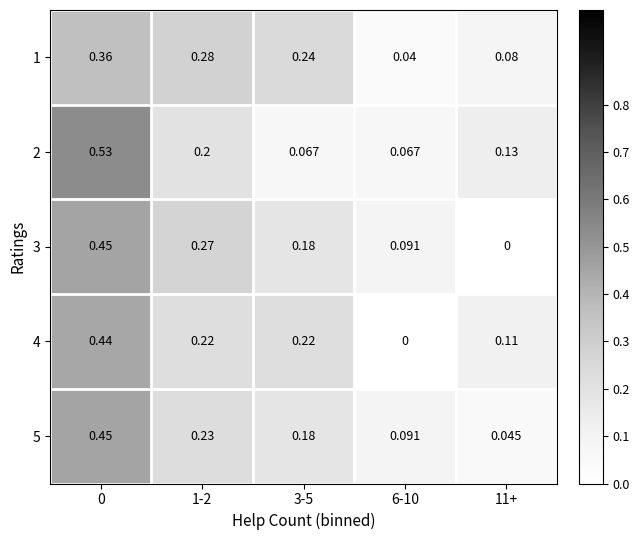

Count the number of categories in the chart.

5